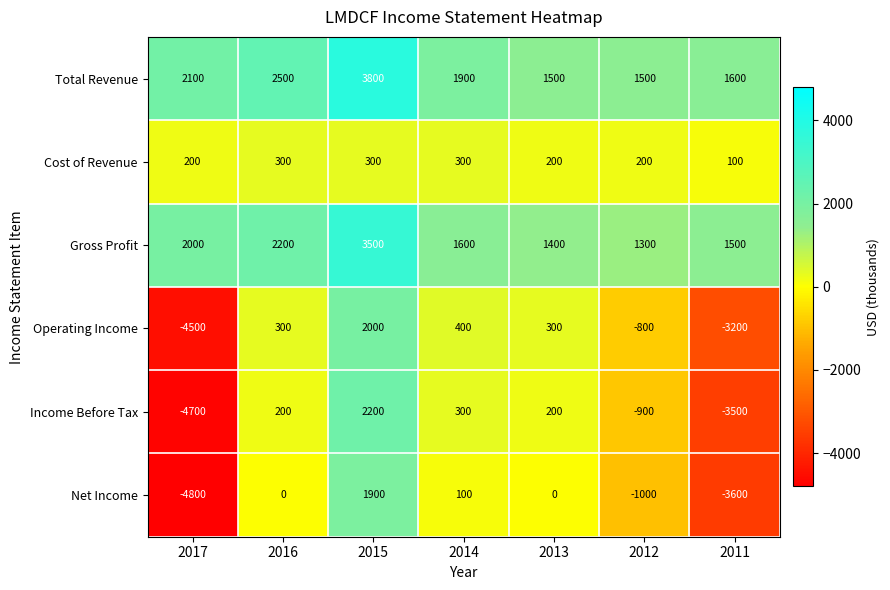

What is the total value across all series at 2012?

300